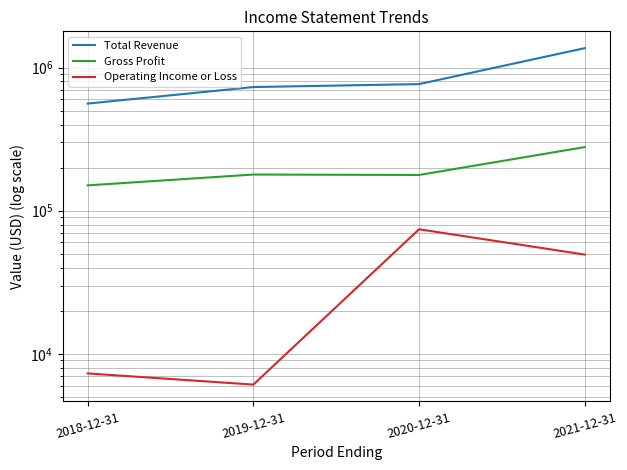

The value of Gross Profit at 2018-12-31 is 150400. True or false?

True